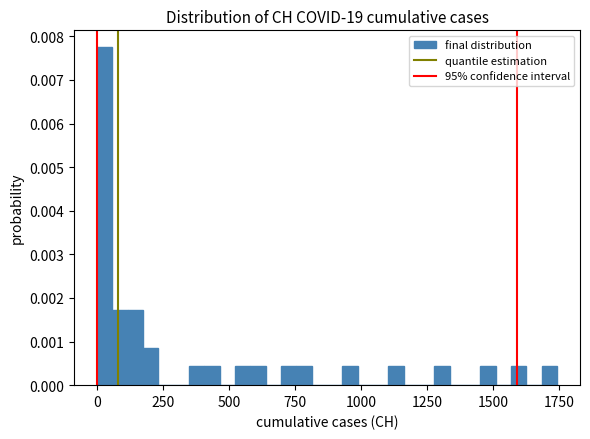

Around what value on the x-axis is the tallest bar? Give the approximate position of its centre, as read against the axis.

50